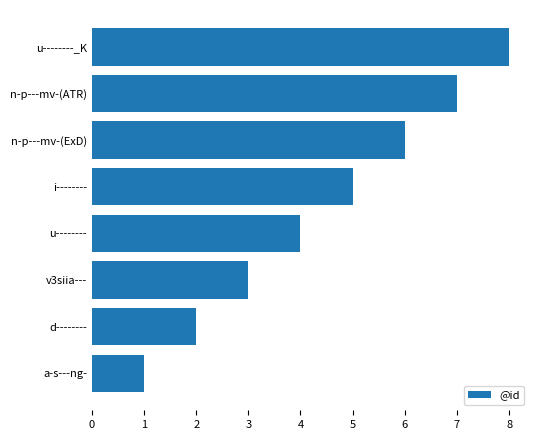

What is the sum of the values at d-------- and i--------?

7